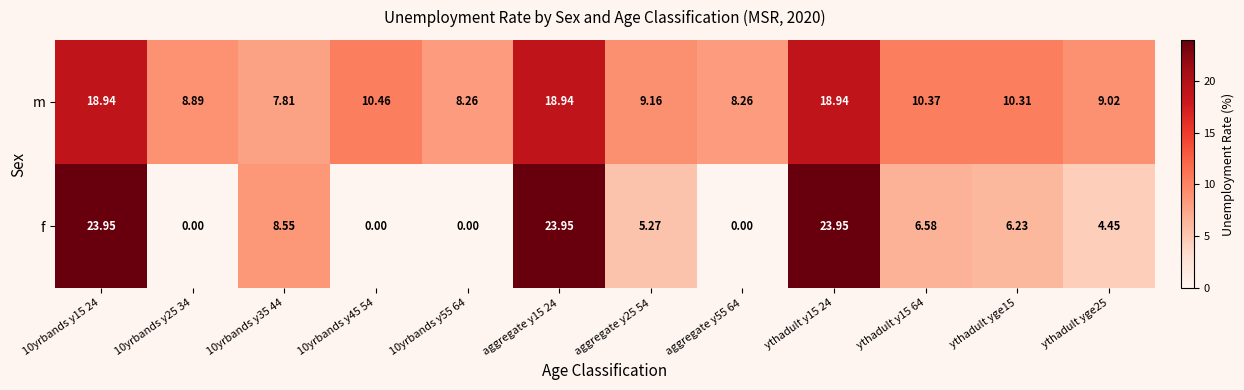

Rank the series by their average value, from lowest to highest.

f, m